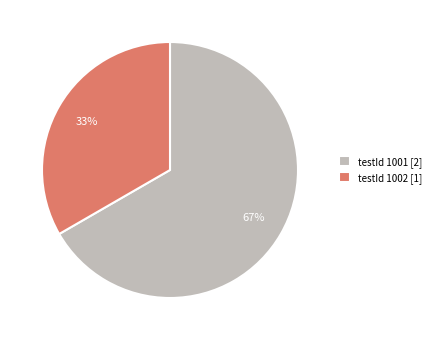

To the nearest percent, what is the combined percentage of testId 1001 [2] and testId 1002 [1]?

100%